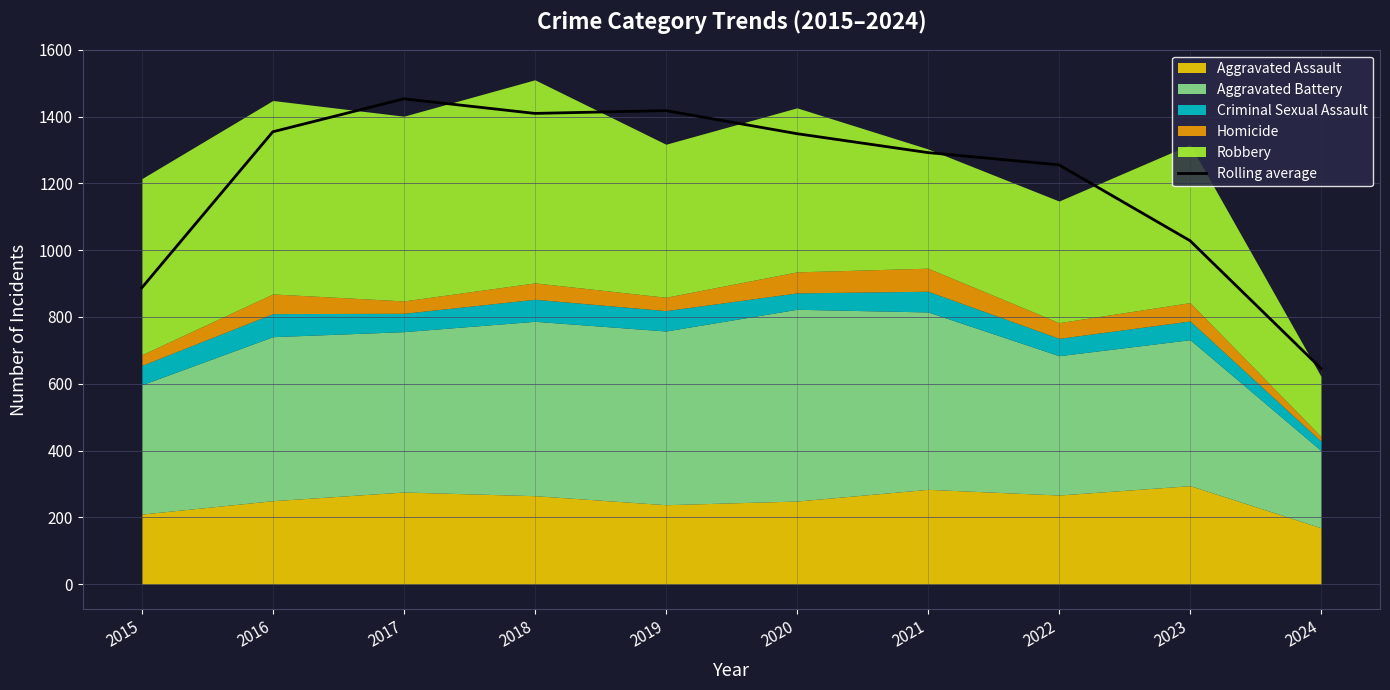

Rank the categories by value from lowest to highest.

2024, 2015, 2023, 2022, 2021, 2020, 2016, 2018, 2019, 2017